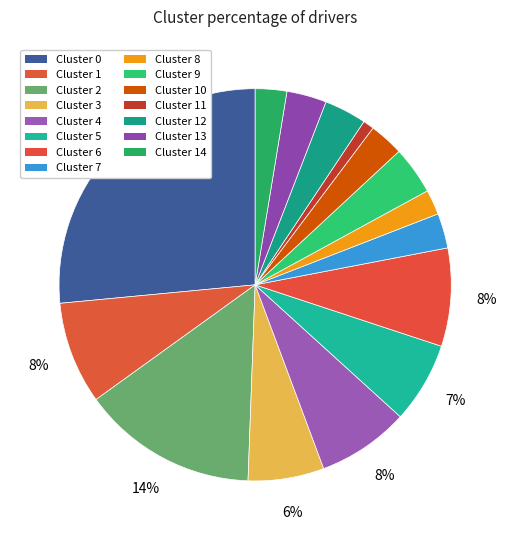

Which slice is the smallest?

11